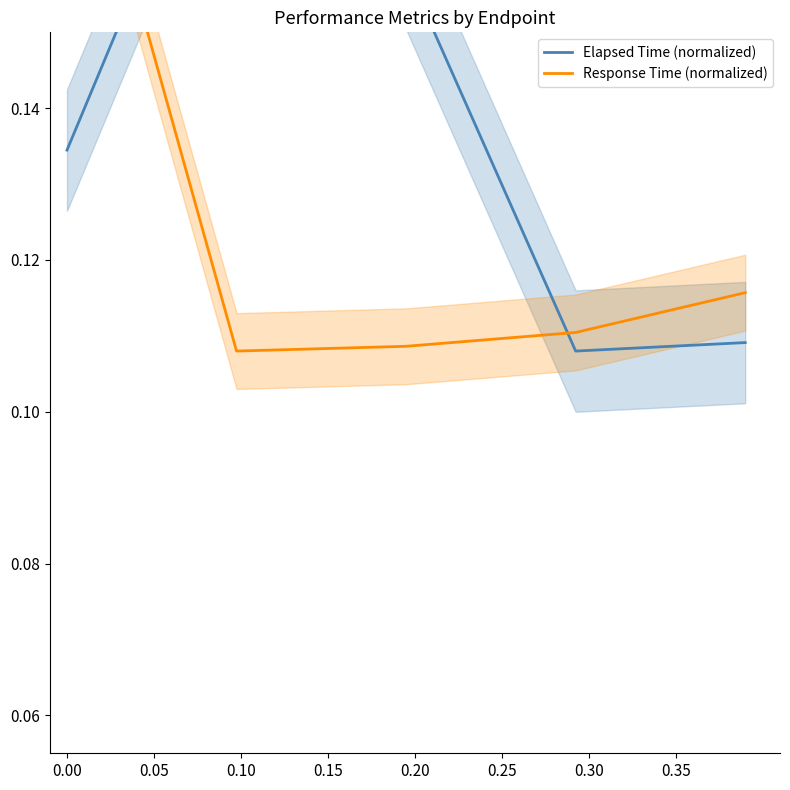

The value of Response Time (normalized) at 0.15 is 0.2. True or false?

False